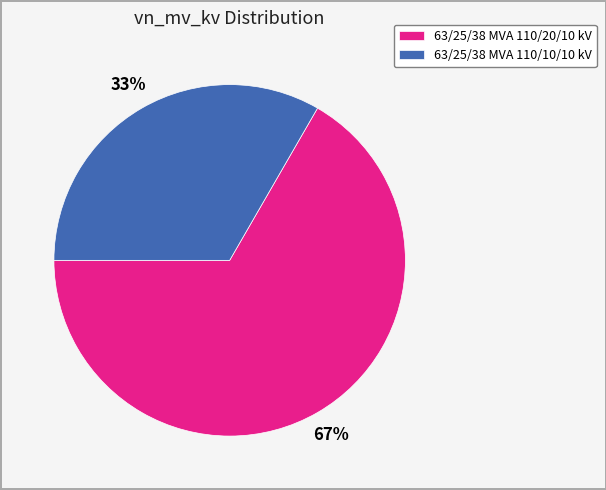

What is the majority slice?

63/25/38 MVA 110/20/10 kV